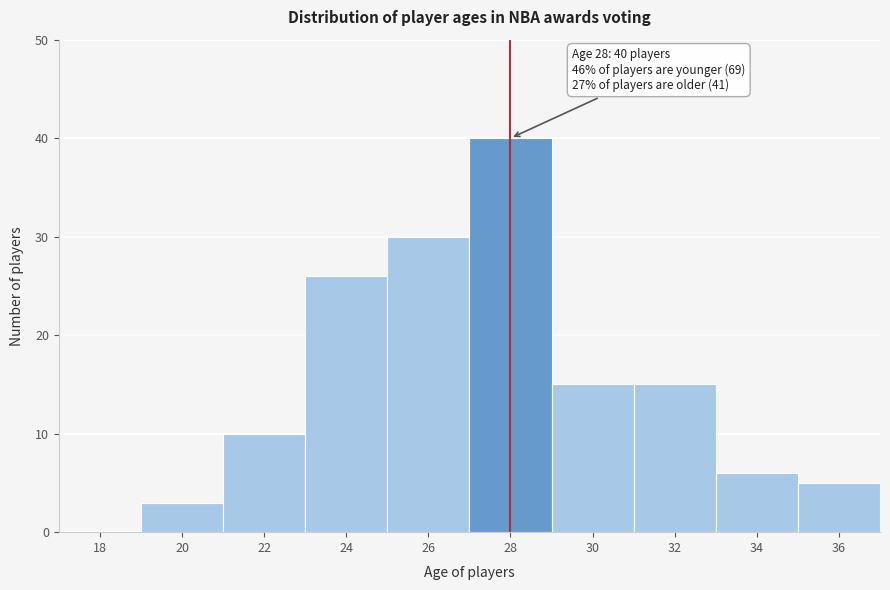

Reading left to right, what are all the values shown in this chart?

18=0	20=3	22=10	24=26	26=30	28=40	30=15	32=15	34=6	36=5